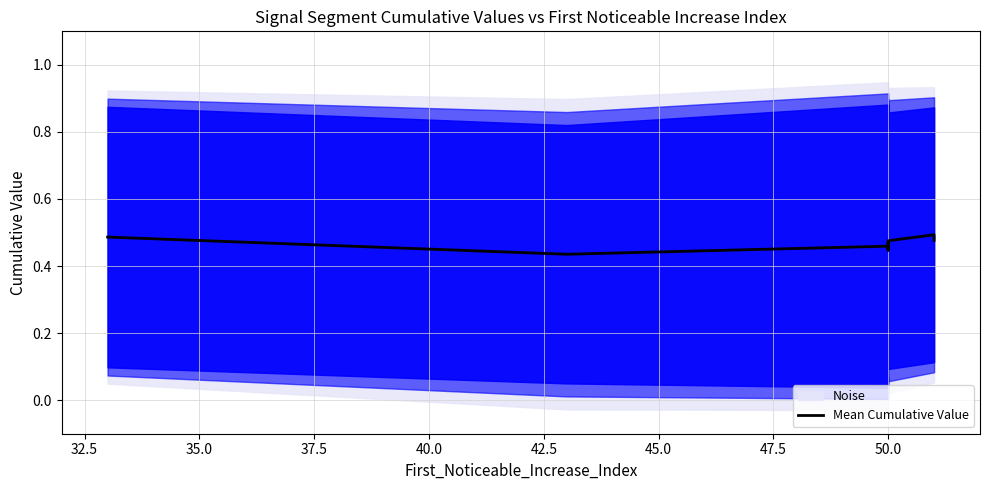

What is the value of the 5th point from the left?

0.5